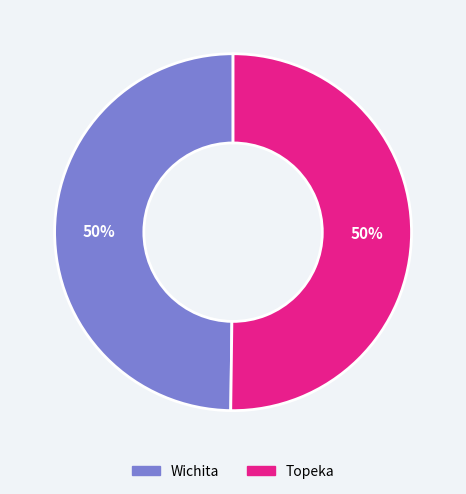

To the nearest percent, what is the combined percentage of Wichita and Topeka?

100%